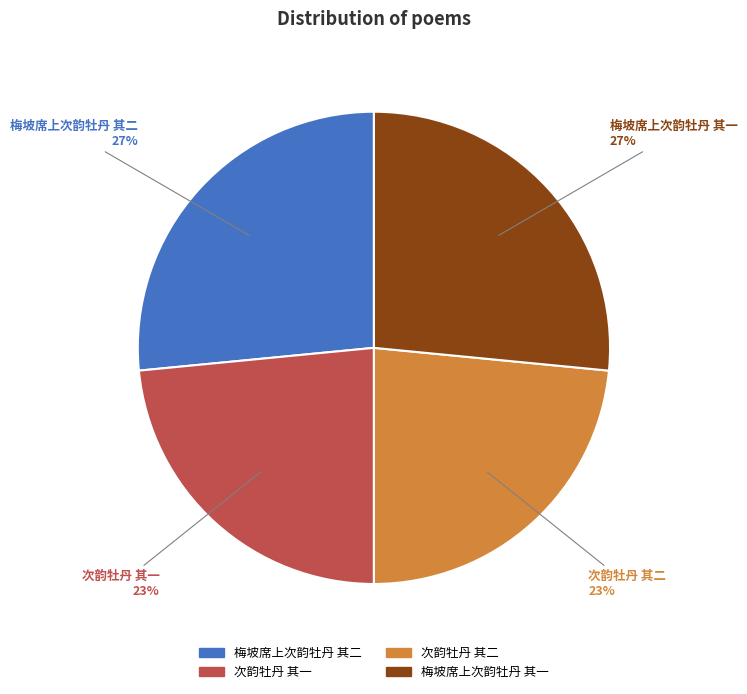

Count the number of slices in the pie.

4